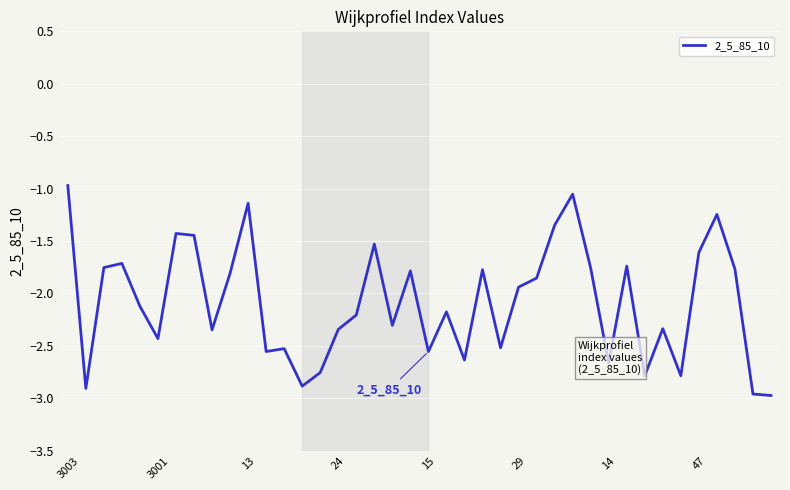

What is the difference between the maximum and minimum values?

2.0